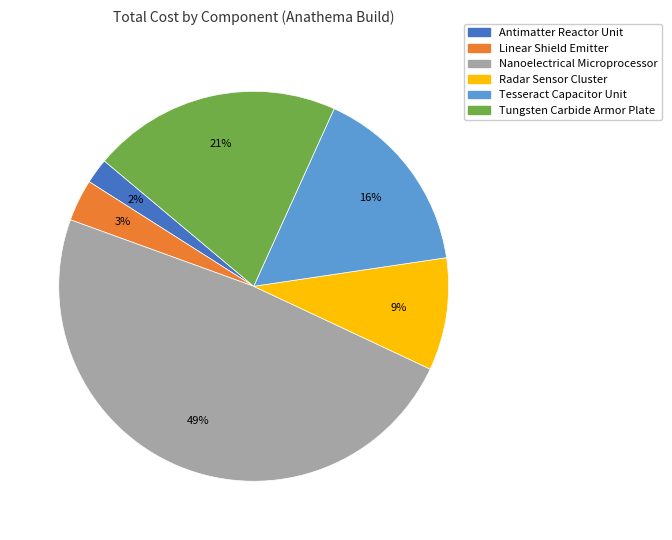

Do Antimatter Reactor Unit and Radar Sensor Cluster together represent more than half of the pie?

No